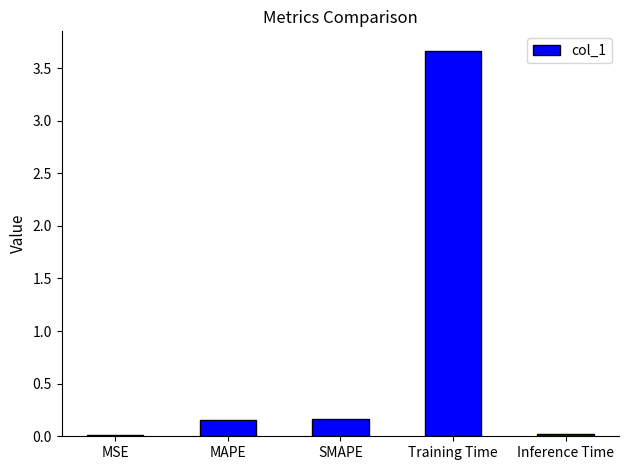

Are the bars horizontal?

No